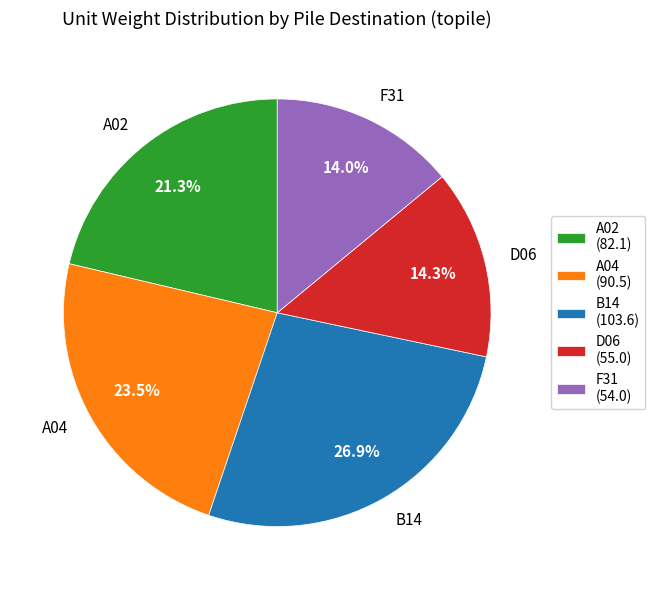

What portion of the pie excludes D06?

85.7%